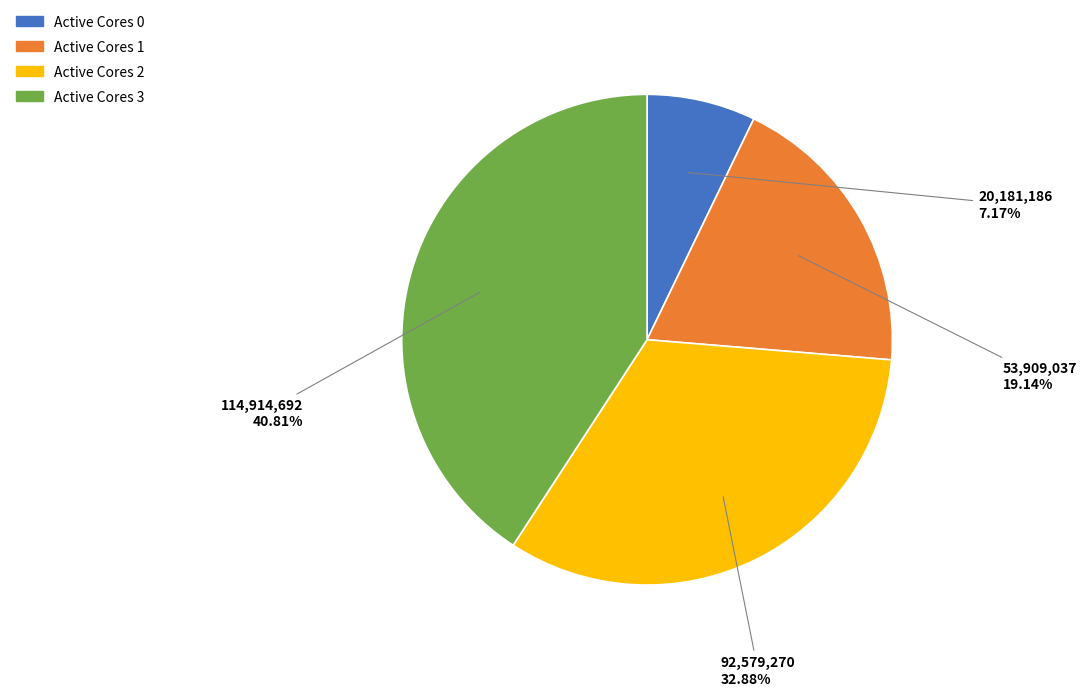

To the nearest percent, what is the difference between the largest and smallest slice percentages?

34%